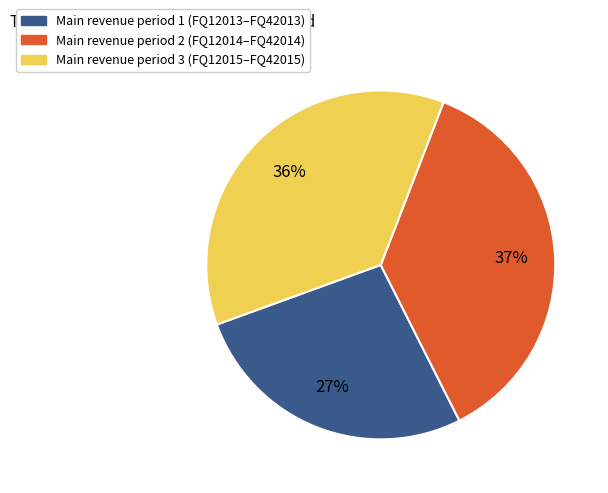

Is there a majority slice in this chart?

No